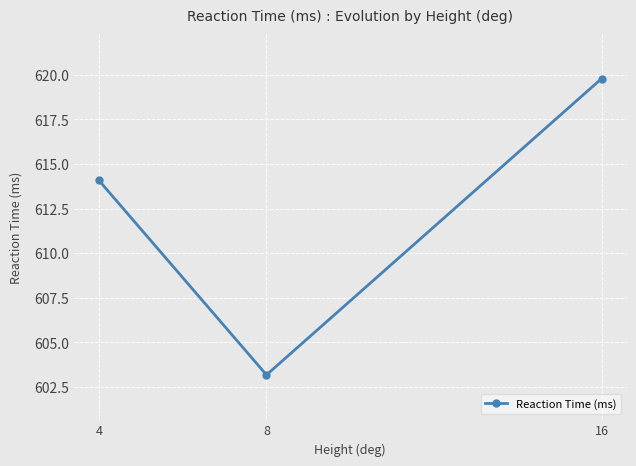

True or false: the data shows 614.1 at 4.

True